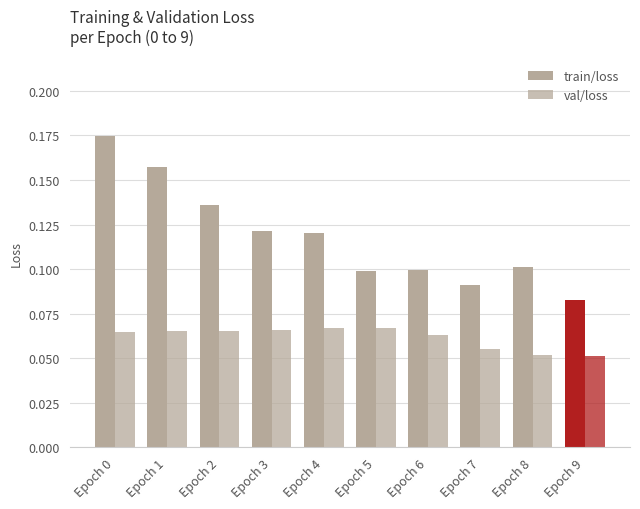

What is the sum of the val/loss values at Epoch 0 and Epoch 9?

0.1